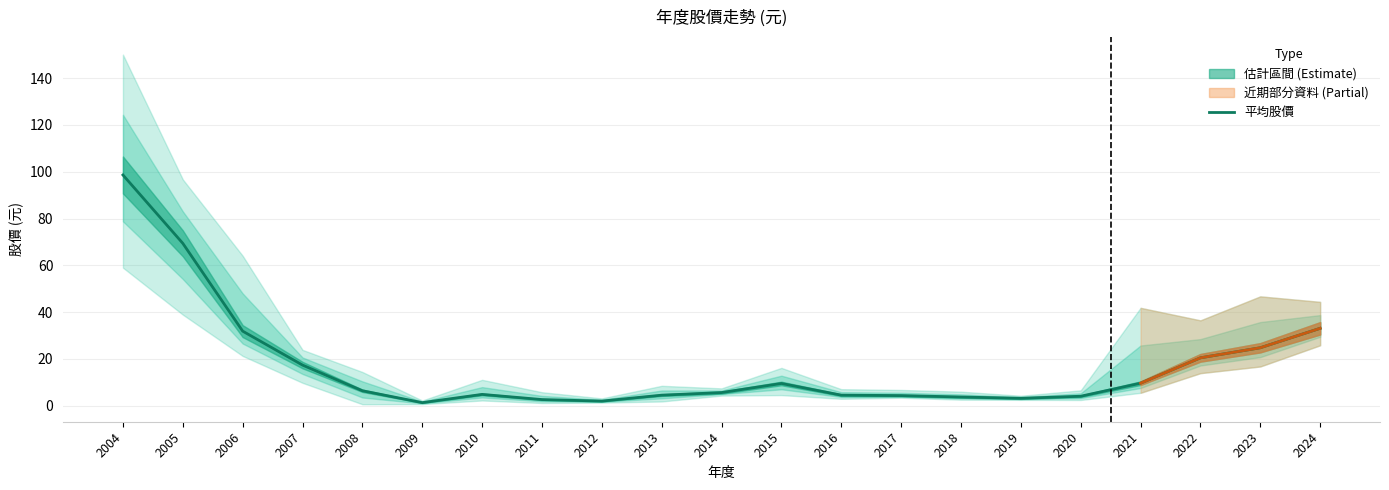

List the labels in order of value, largest first.

2004, 2005, 2024, 2006, 2023, 2022, 2007, 2021, 2015, 2008, 2014, 2010, 2016, 2013, 2017, 2020, 2018, 2019, 2011, 2012, 2009